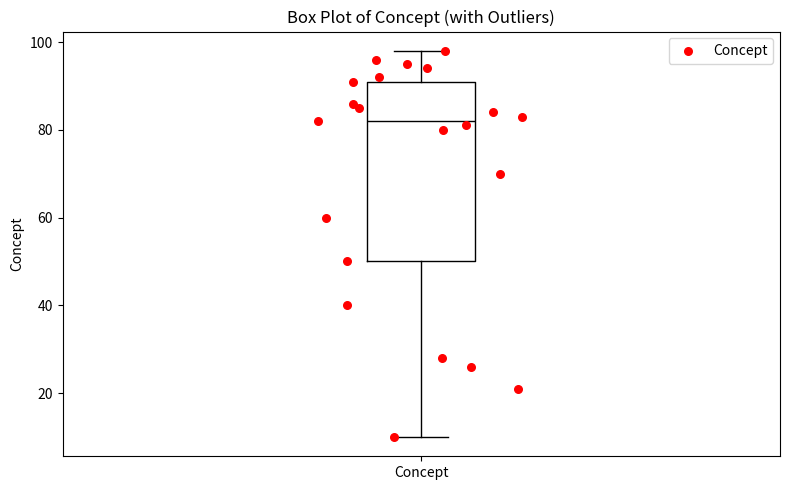

Where is the upper edge of the box for Concept on the y-axis? The values are not printed on the chart, so give them approximately, as read against the axis.

92